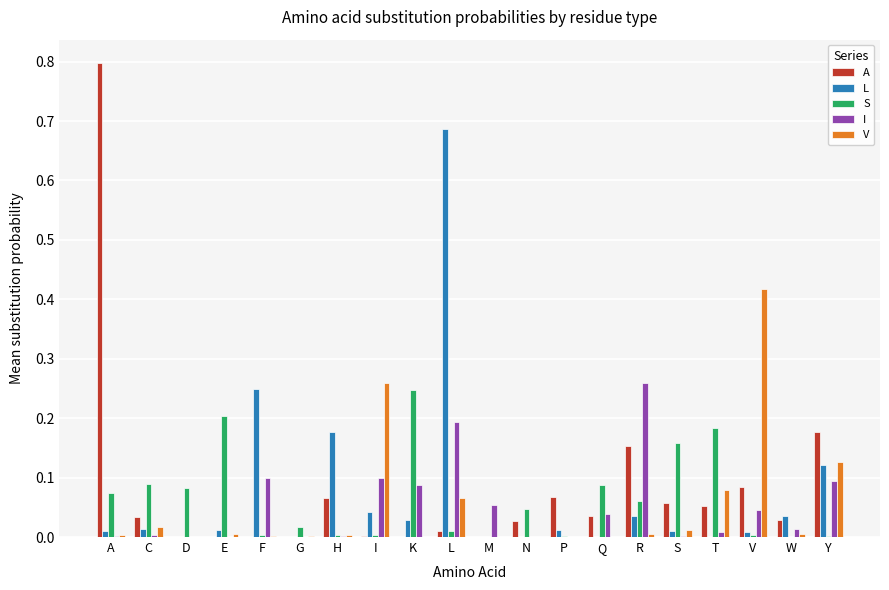

Is the value of S at G greater than the value of V at T?

No